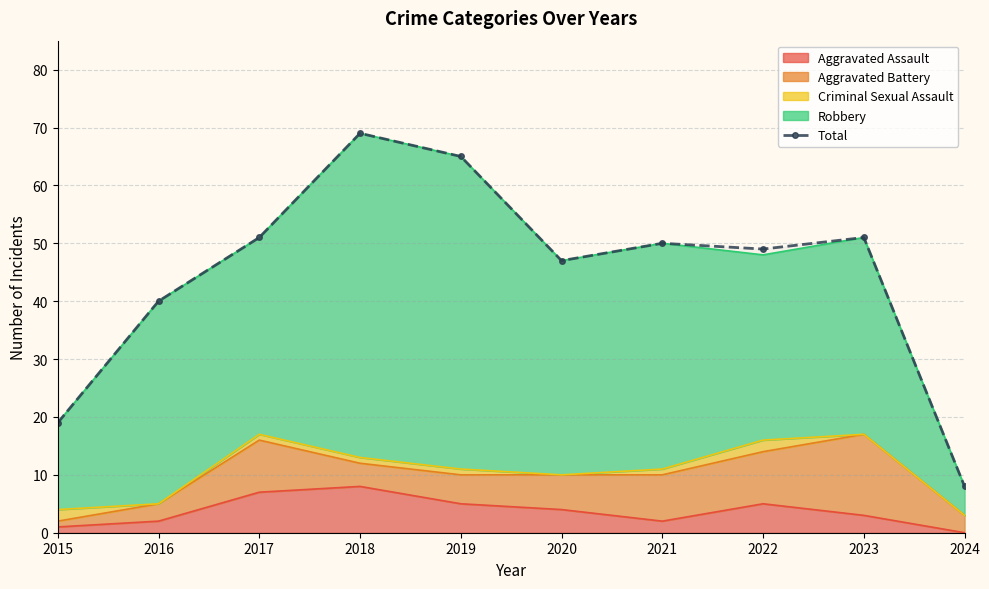

What is the value of the 9th point from the left?

51